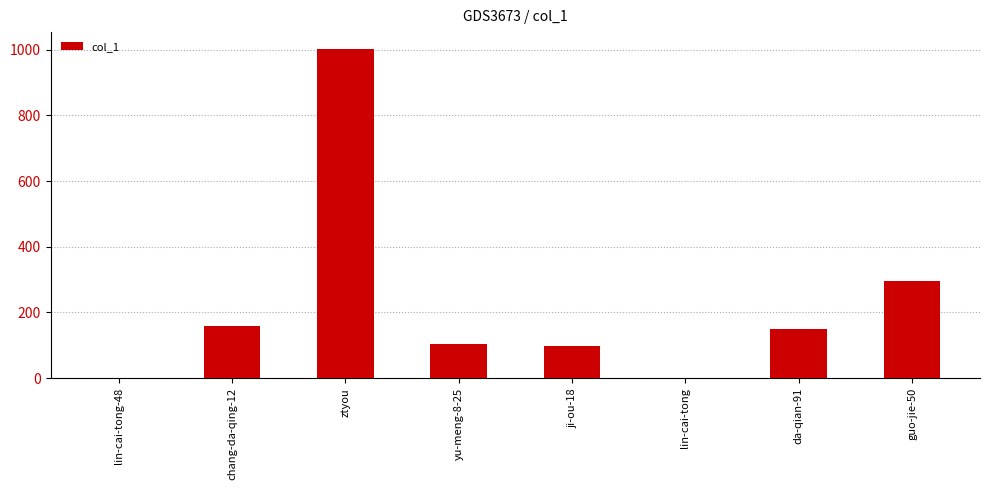

What is the sum of the values at ji-ou-18 and guo-jie-50?

394